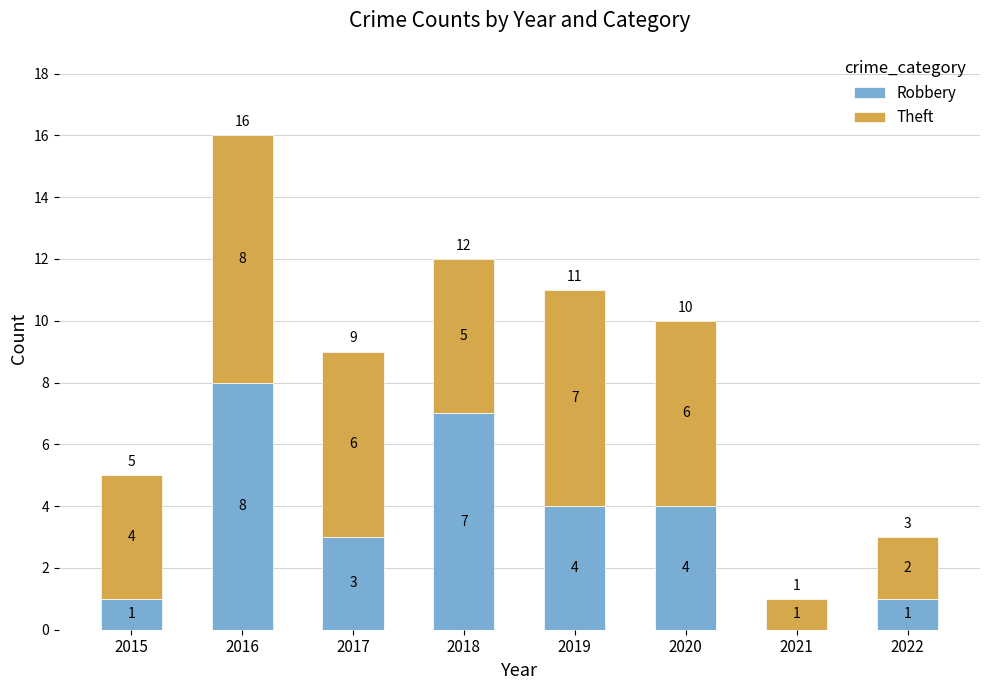

Does the chart contain stacked bars?

Yes